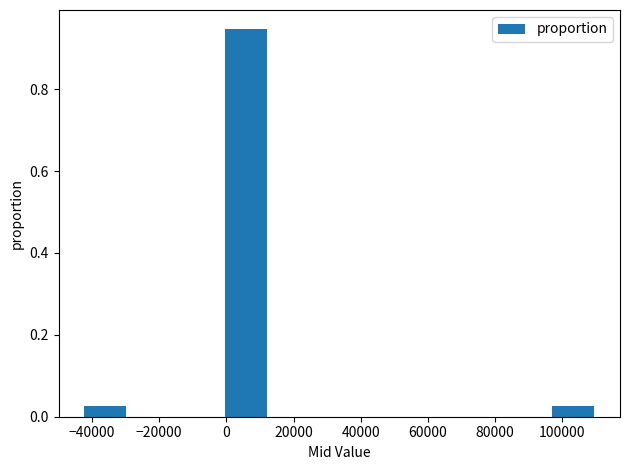

Reading left to right, list every bar in this chart as the range it spans on the x-axis followed by its height. Neither the bar edges nor the heights are printed on the chart, so give them approximately, as read against the axes.

-44000 to -30000: 0.02
-30000 to -16000: 0
-16000 to -2000: 0
-2000 to 12000: 0.94
12000 to 26000: 0
26000 to 40000: 0
40000 to 54000: 0
54000 to 68000: 0
68000 to 82000: 0
82000 to 96000: 0
96000 to 110000: 0.02